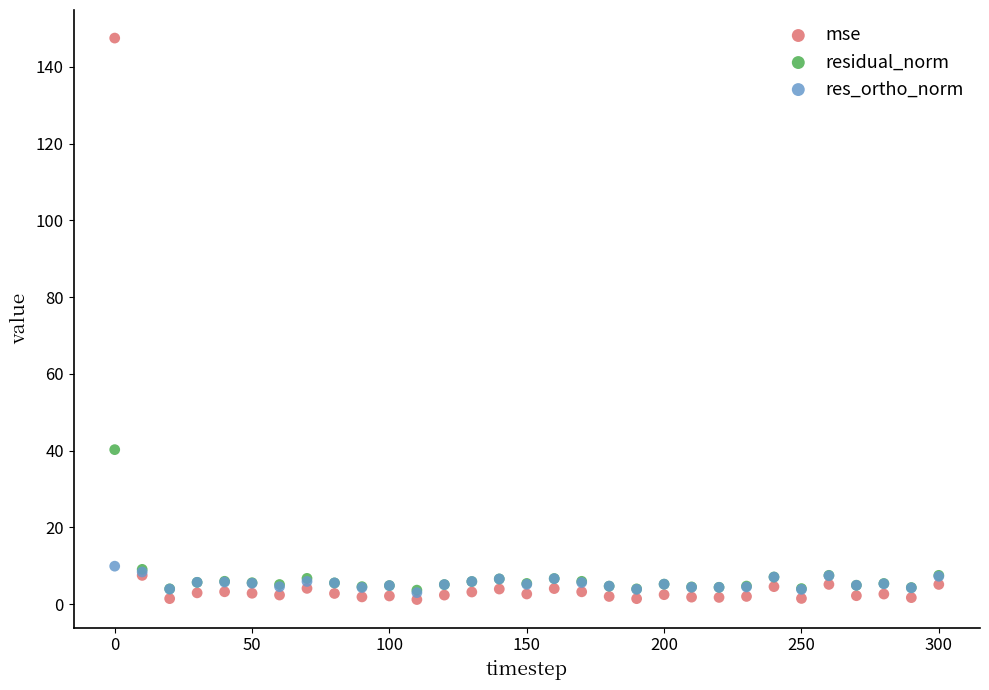

Which series has the widest spread of Y values?

mse